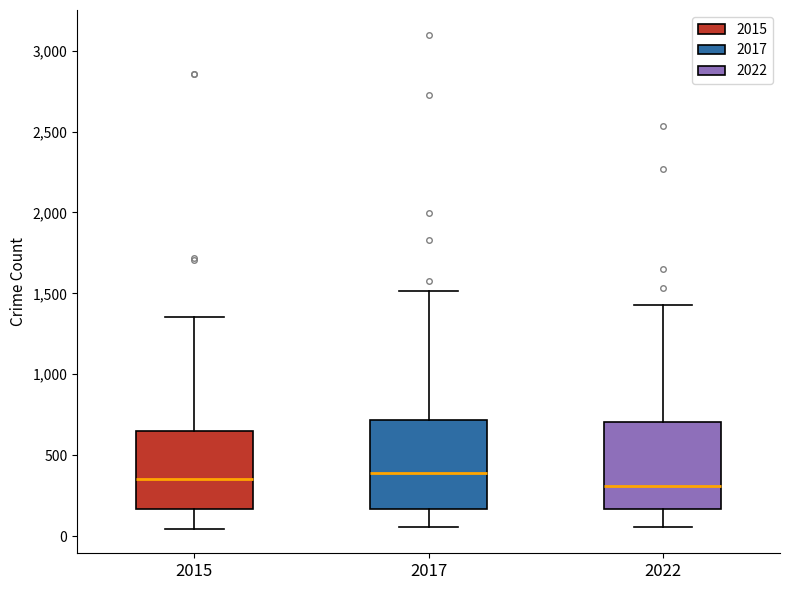

Reading left to right, transcribe this box plot: for each box, give where its median line is, the range the box spans, and where its two whiskers end, as read against the y-axis. The values are not printed on the chart, so give them approximately, as read against the axis.

2015: median 350, box 150 to 650, whiskers 50 to 1350
2017: median 400, box 150 to 700, whiskers 50 to 1500
2022: median 300, box 150 to 700, whiskers 50 to 1450